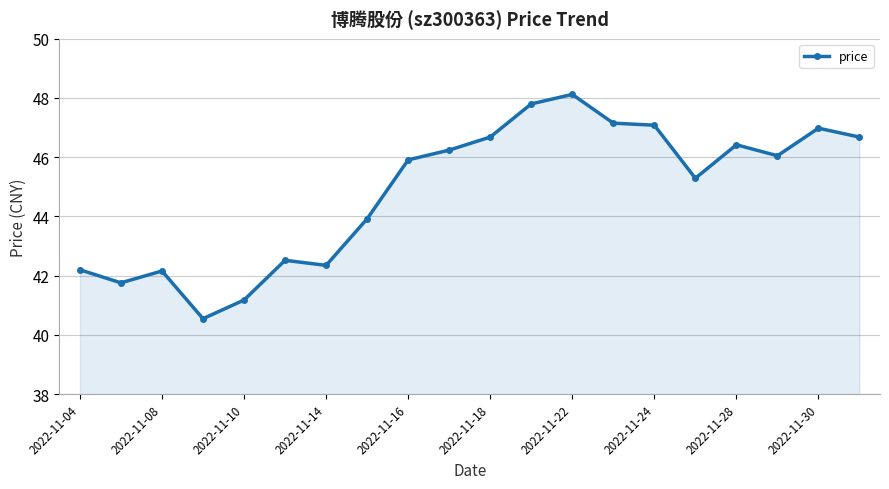

What is the average value?

44.9